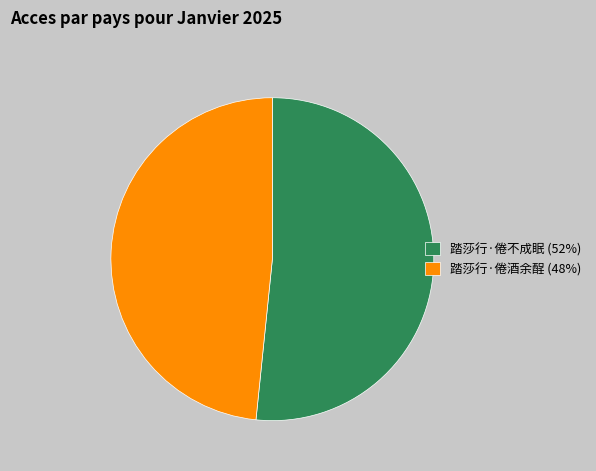

Rank the categories by value from highest to lowest.

踏莎行·倦不成眠, 踏莎行·倦酒余酲